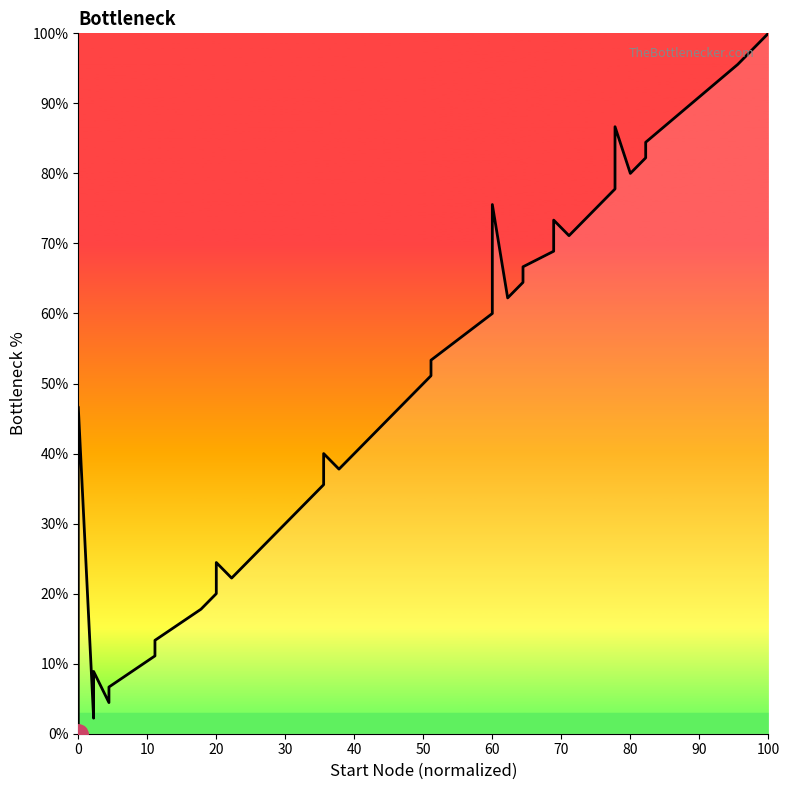

How many values exceed 44?

20